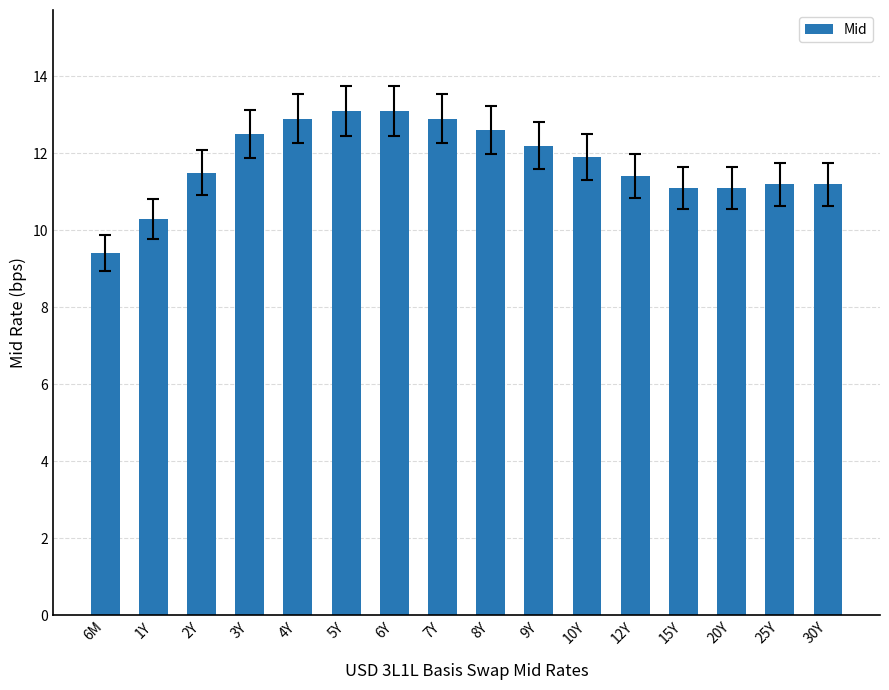

What is the average value?

11.8